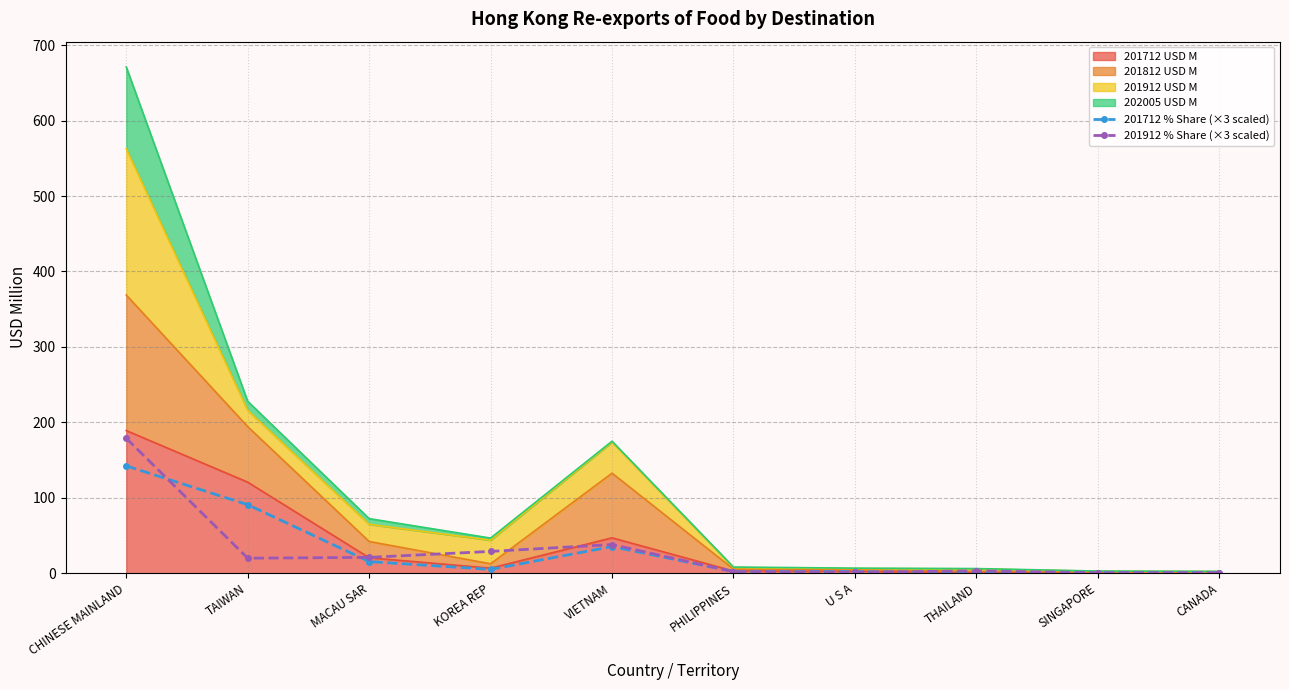

What is the sum of all 201912 % Share (×3 scaled) values?

294.2